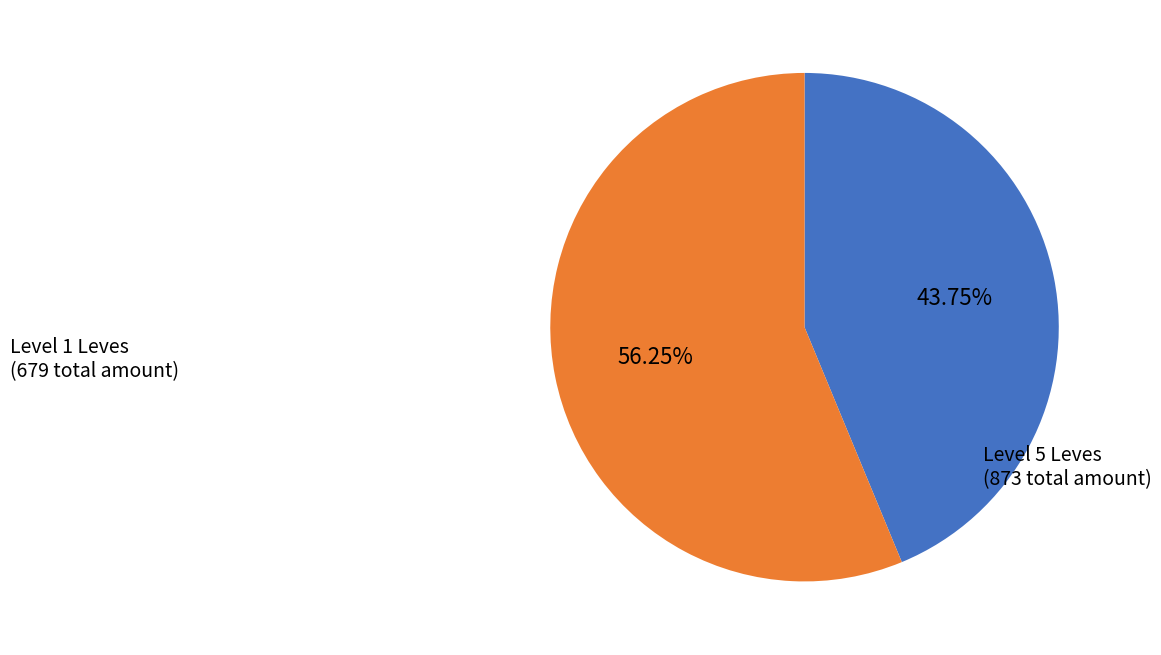

Count the number of slices in the pie.

2